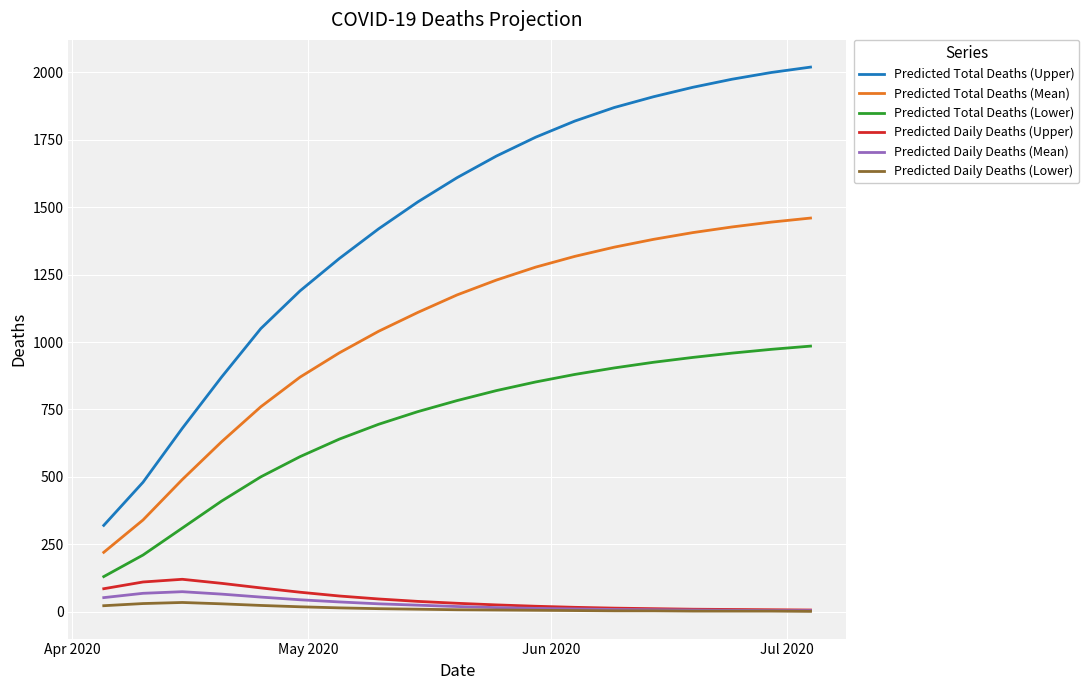

Which series has the largest range (max minus min)?

Predicted Total Deaths (Upper)